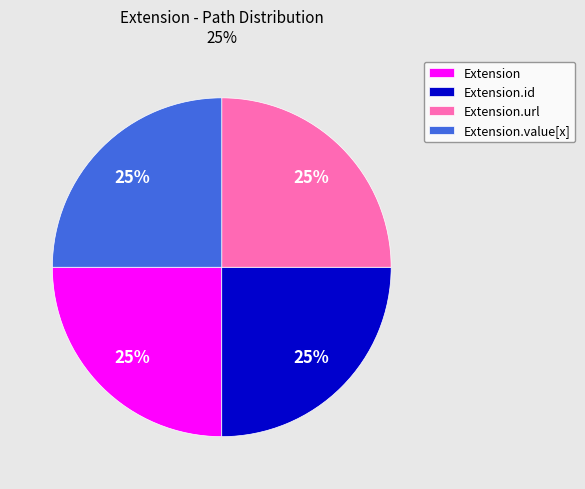

To the nearest percent, what is the average slice percentage?

25%